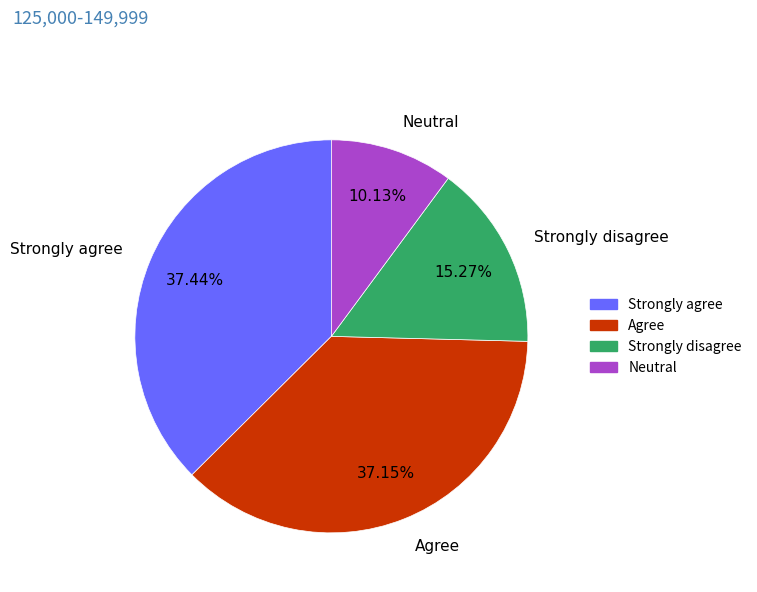

To the nearest percent, what is the difference between the largest and smallest slice percentages?

27%